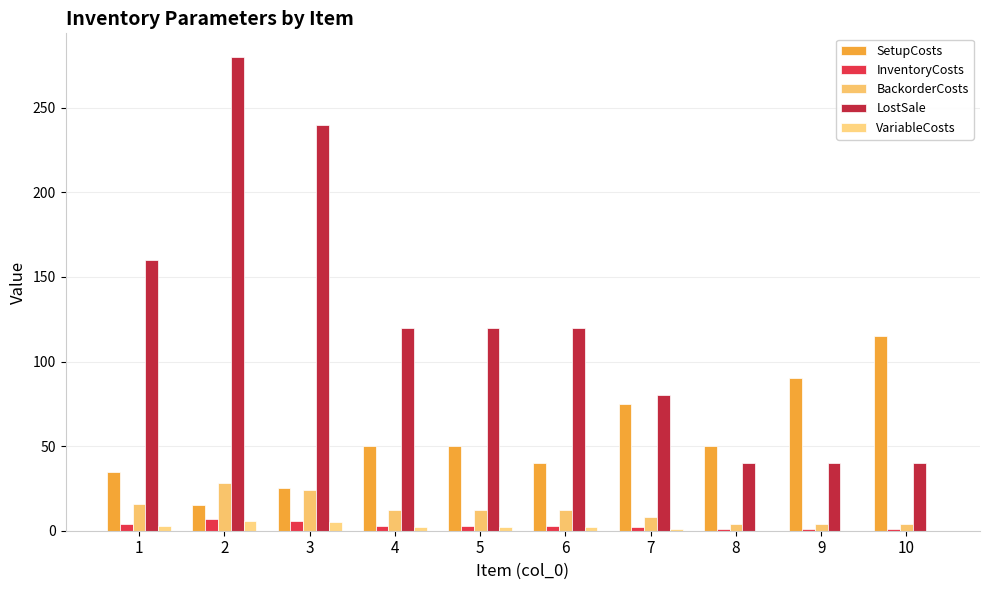

How many series are shown in this chart?

5